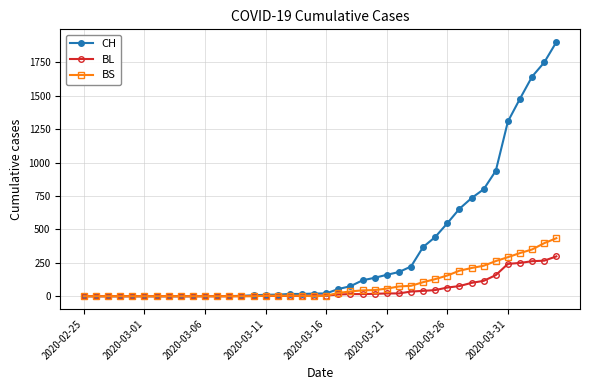

Which series has the largest total across all categories?

CH